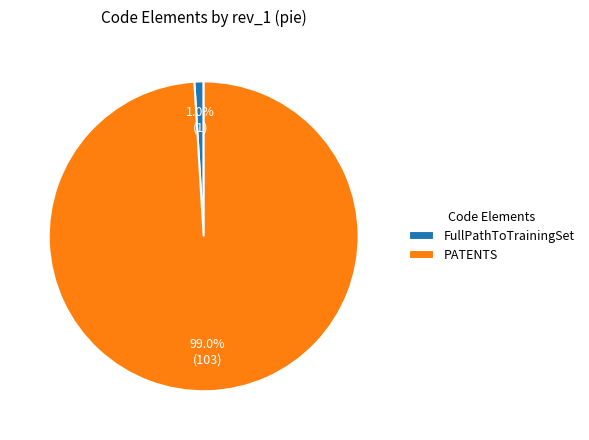

How many segments does this pie chart have?

2